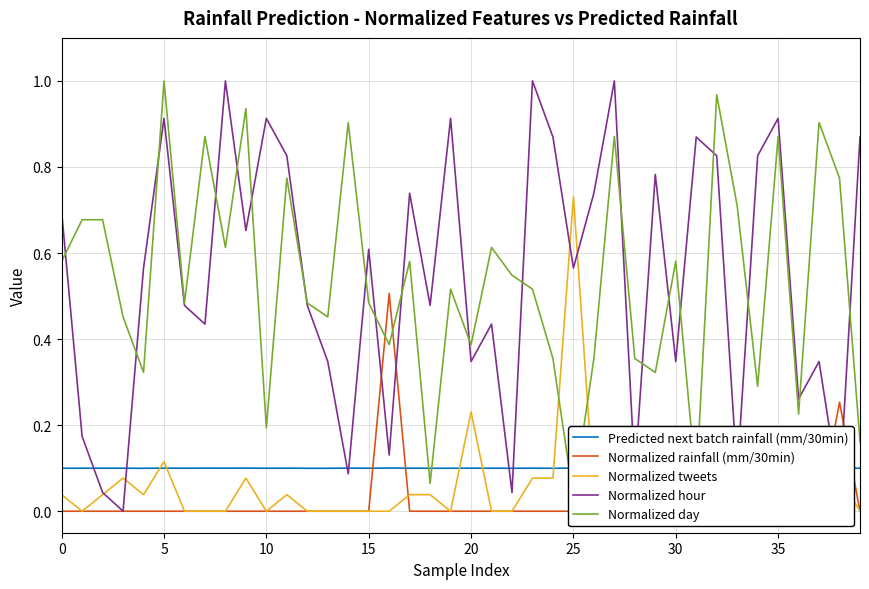

Which series has the largest total across all categories?

Normalized hour